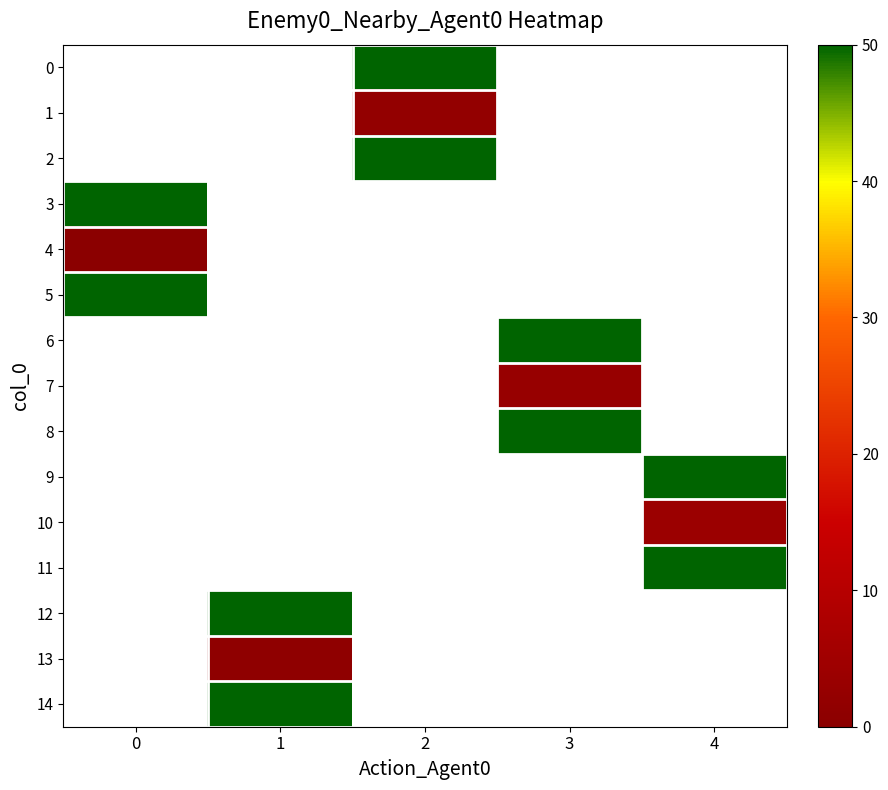

How many distinct data groups are displayed?

15